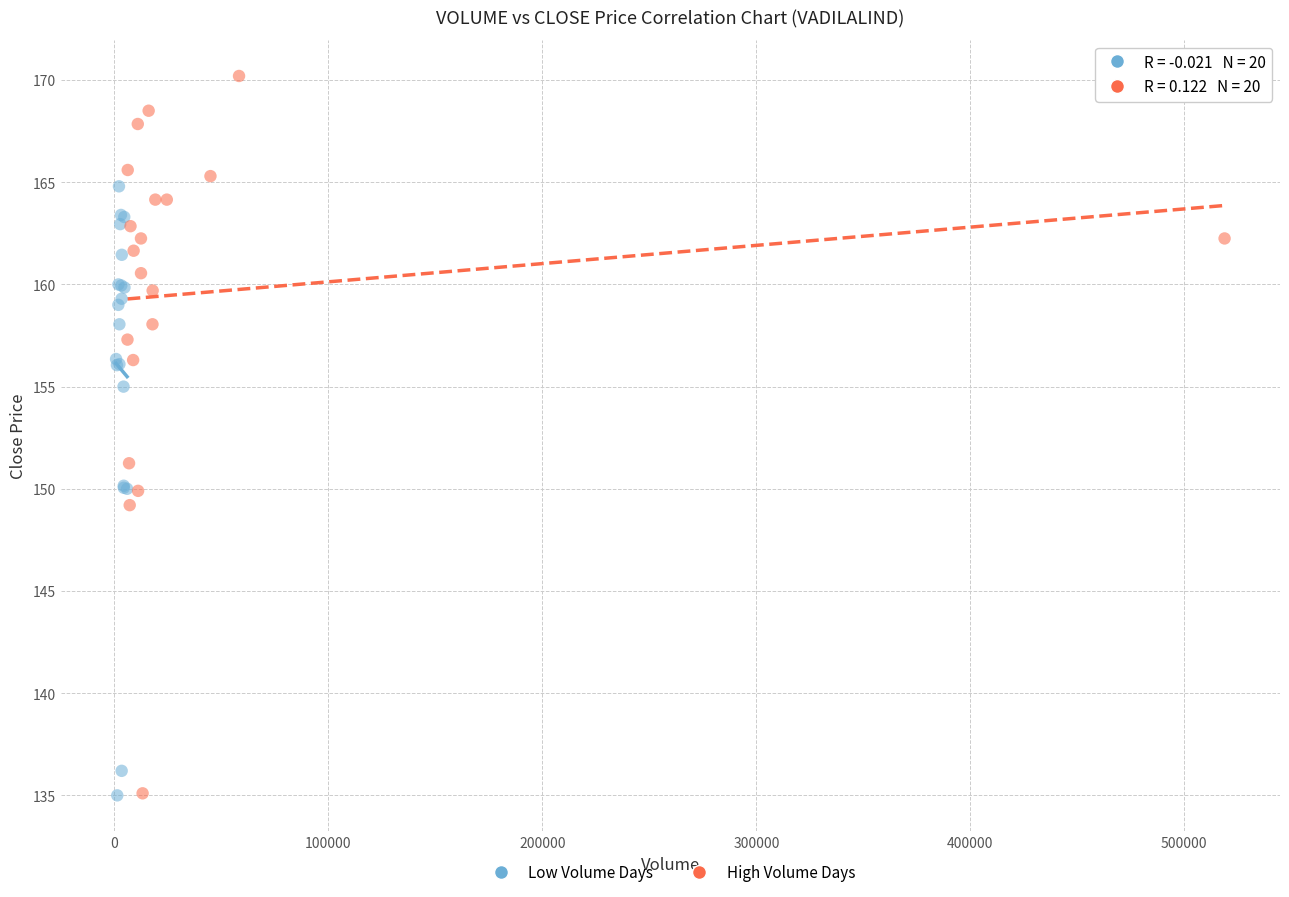

Which series reaches the maximum Y coordinate?

High Volume Days